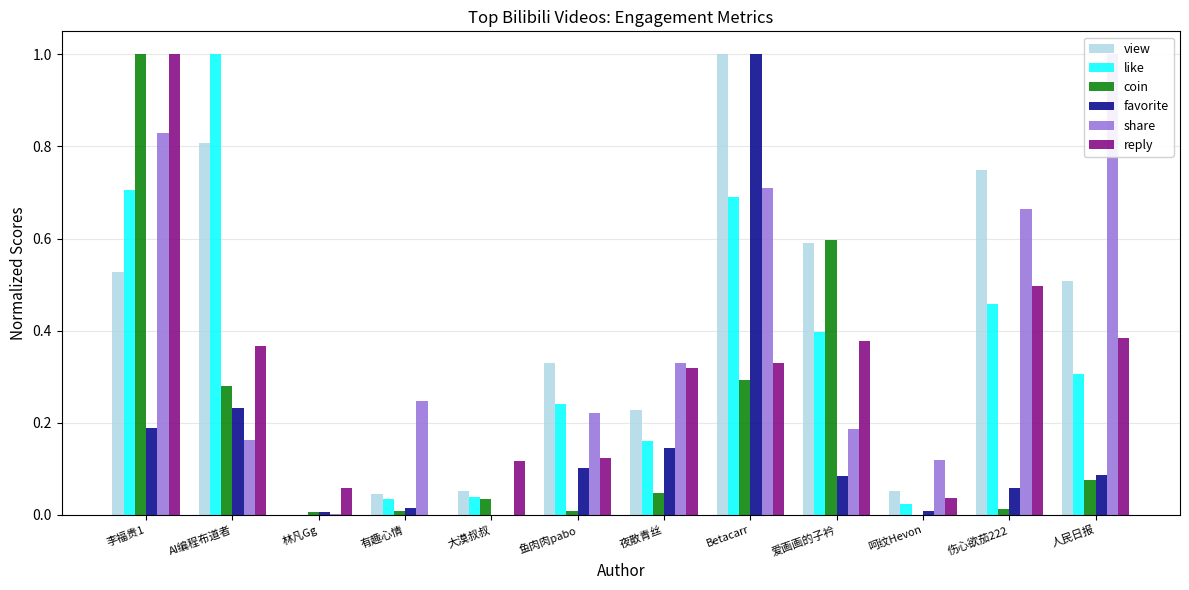

Is it true that favorite equals 0.4 at 大漠叔叔?

False